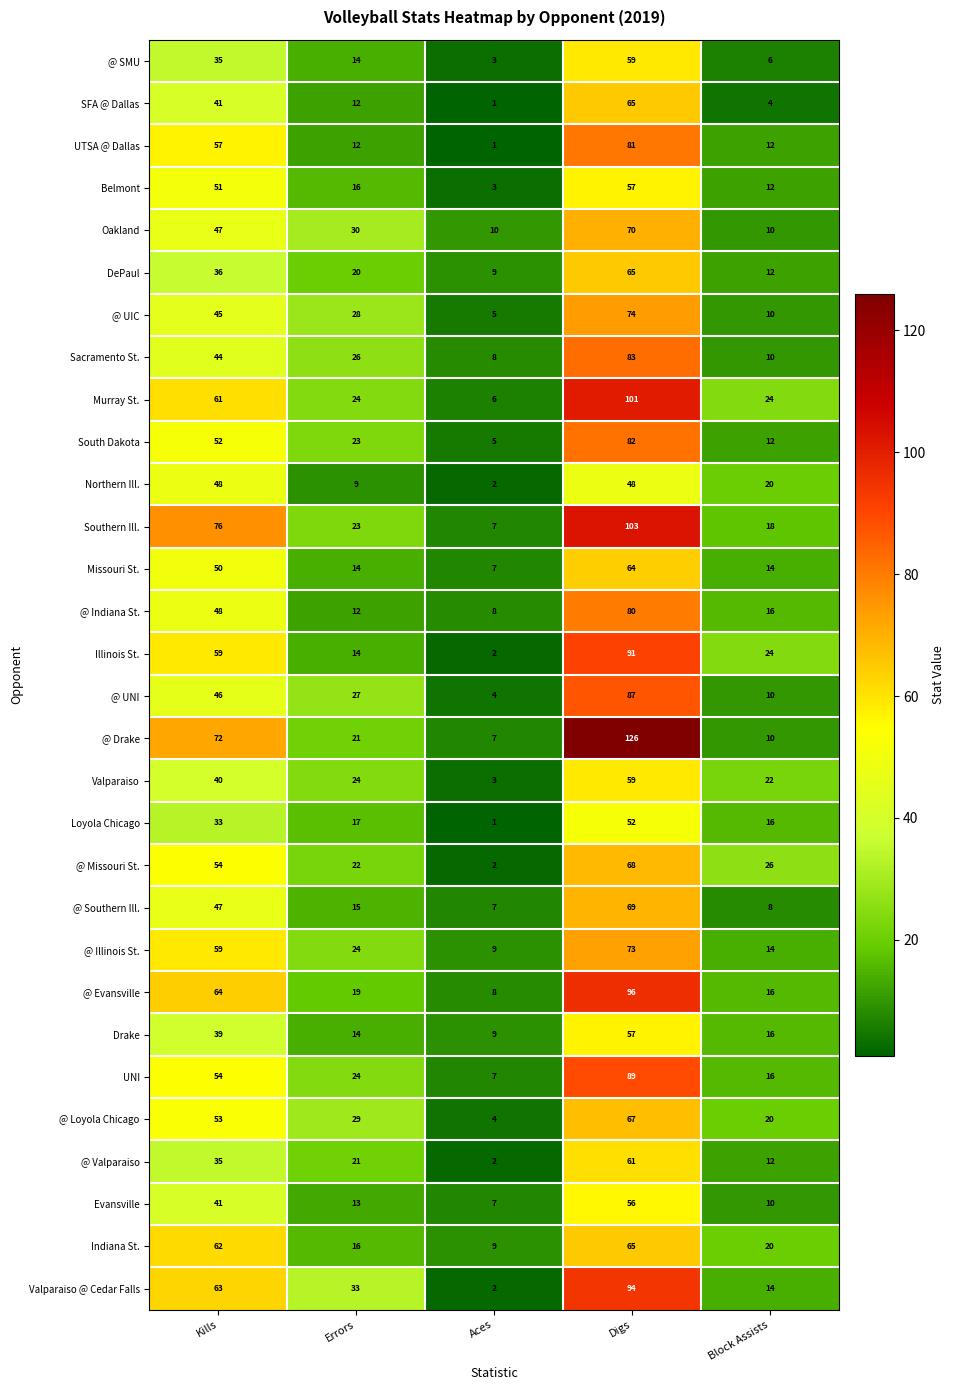

List the labels in order of Evansville value, smallest first.

Aces, Block Assists, Errors, Kills, Digs